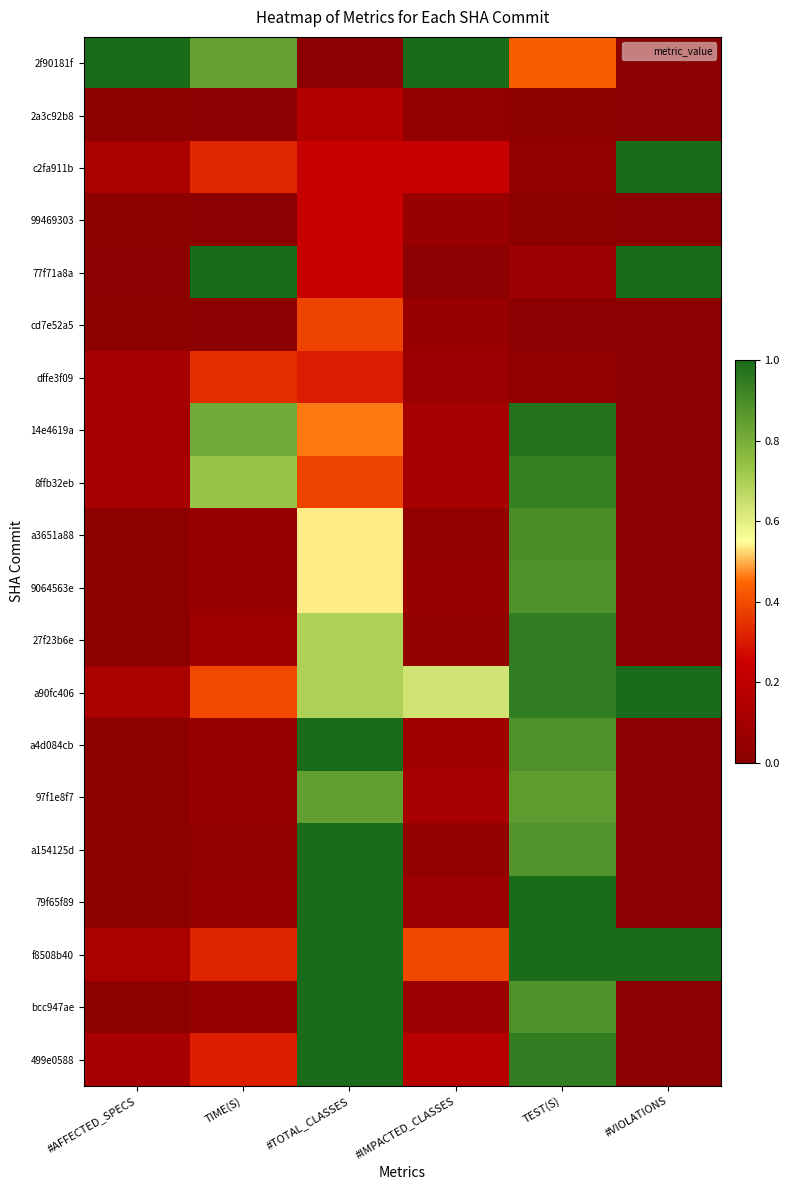

Reading left to right, what are all the values shown in this chart?

2f90181f: #AFFECTED_SPECS=1.0	TIME(S)=0.8	#TOTAL_CLASSES=0.0	#IMPACTED_CLASSES=1.0	TEST(S)=0.4	#VIOLATIONS=0.0
2a3c92b8: #AFFECTED_SPECS=0.0	TIME(S)=0.0	#TOTAL_CLASSES=0.2	#IMPACTED_CLASSES=0.0	TEST(S)=0.0	#VIOLATIONS=0.0
c2fa911b: #AFFECTED_SPECS=0.1	TIME(S)=0.3	#TOTAL_CLASSES=0.2	#IMPACTED_CLASSES=0.2	TEST(S)=0.0	#VIOLATIONS=1.0
99469303: #AFFECTED_SPECS=0.0	TIME(S)=0.0	#TOTAL_CLASSES=0.2	#IMPACTED_CLASSES=0.1	TEST(S)=0.0	#VIOLATIONS=0.0
77f71a8a: #AFFECTED_SPECS=0.0	TIME(S)=1.0	#TOTAL_CLASSES=0.2	#IMPACTED_CLASSES=0.0	TEST(S)=0.1	#VIOLATIONS=1.0
cd7e52a5: #AFFECTED_SPECS=0.0	TIME(S)=0.0	#TOTAL_CLASSES=0.4	#IMPACTED_CLASSES=0.1	TEST(S)=0.0	#VIOLATIONS=0.0
dffe3f09: #AFFECTED_SPECS=0.1	TIME(S)=0.3	#TOTAL_CLASSES=0.3	#IMPACTED_CLASSES=0.1	TEST(S)=0.0	#VIOLATIONS=0.0
14e4619a: #AFFECTED_SPECS=0.1	TIME(S)=0.8	#TOTAL_CLASSES=0.5	#IMPACTED_CLASSES=0.1	TEST(S)=1.0	#VIOLATIONS=0.0
8ffb32eb: #AFFECTED_SPECS=0.1	TIME(S)=0.7	#TOTAL_CLASSES=0.4	#IMPACTED_CLASSES=0.1	TEST(S)=0.9	#VIOLATIONS=0.0
a3651a88: #AFFECTED_SPECS=0.0	TIME(S)=0.1	#TOTAL_CLASSES=0.5	#IMPACTED_CLASSES=0.0	TEST(S)=0.9	#VIOLATIONS=0.0
9064563e: #AFFECTED_SPECS=0.0	TIME(S)=0.1	#TOTAL_CLASSES=0.5	#IMPACTED_CLASSES=0.1	TEST(S)=0.9	#VIOLATIONS=0.0
27f23b6e: #AFFECTED_SPECS=0.0	TIME(S)=0.1	#TOTAL_CLASSES=0.7	#IMPACTED_CLASSES=0.0	TEST(S)=0.9	#VIOLATIONS=0.0
a90fc406: #AFFECTED_SPECS=0.1	TIME(S)=0.4	#TOTAL_CLASSES=0.7	#IMPACTED_CLASSES=0.6	TEST(S)=0.9	#VIOLATIONS=1.0
a4d084cb: #AFFECTED_SPECS=0.0	TIME(S)=0.1	#TOTAL_CLASSES=1.0	#IMPACTED_CLASSES=0.1	TEST(S)=0.9	#VIOLATIONS=0.0
97f1e8f7: #AFFECTED_SPECS=0.0	TIME(S)=0.1	#TOTAL_CLASSES=0.8	#IMPACTED_CLASSES=0.1	TEST(S)=0.9	#VIOLATIONS=0.0
a154125d: #AFFECTED_SPECS=0.0	TIME(S)=0.0	#TOTAL_CLASSES=1.0	#IMPACTED_CLASSES=0.0	TEST(S)=0.9	#VIOLATIONS=0.0
79f65f89: #AFFECTED_SPECS=0.0	TIME(S)=0.0	#TOTAL_CLASSES=1.0	#IMPACTED_CLASSES=0.1	TEST(S)=1.0	#VIOLATIONS=0.0
f8508b40: #AFFECTED_SPECS=0.1	TIME(S)=0.3	#TOTAL_CLASSES=1.0	#IMPACTED_CLASSES=0.4	TEST(S)=1.0	#VIOLATIONS=1.0
bcc947ae: #AFFECTED_SPECS=0.0	TIME(S)=0.0	#TOTAL_CLASSES=1.0	#IMPACTED_CLASSES=0.1	TEST(S)=0.9	#VIOLATIONS=0.0
499e0588: #AFFECTED_SPECS=0.1	TIME(S)=0.3	#TOTAL_CLASSES=1.0	#IMPACTED_CLASSES=0.2	TEST(S)=0.9	#VIOLATIONS=0.0